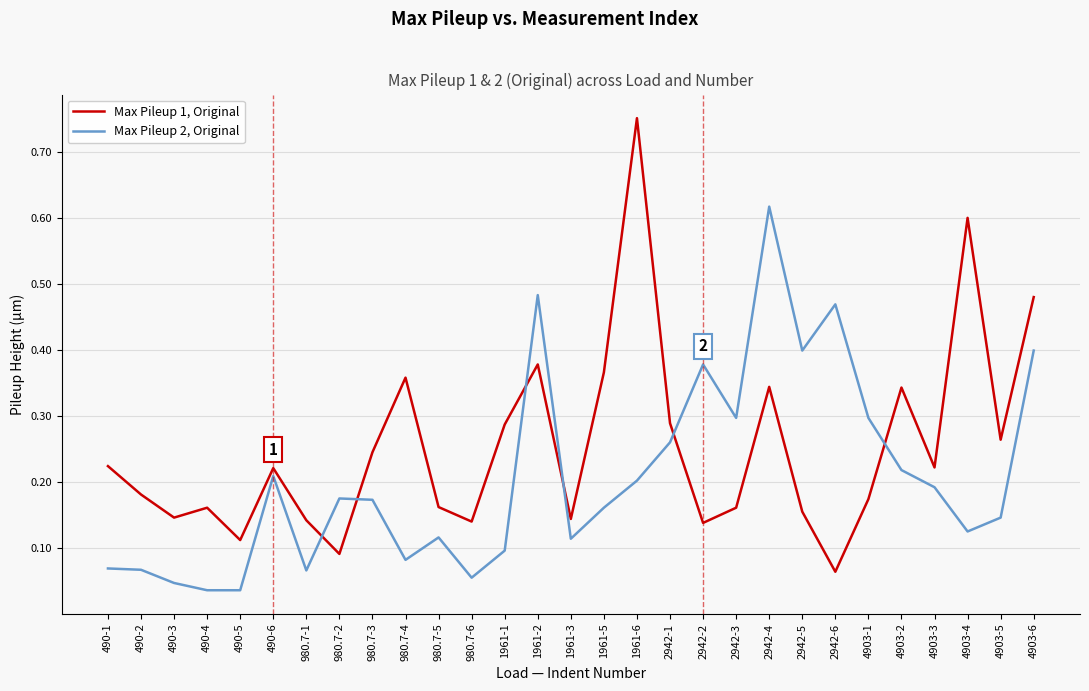

Is the value of Max Pileup 1, Original at 2942-3 greater than the value of Max Pileup 2, Original at 2942-1?

No